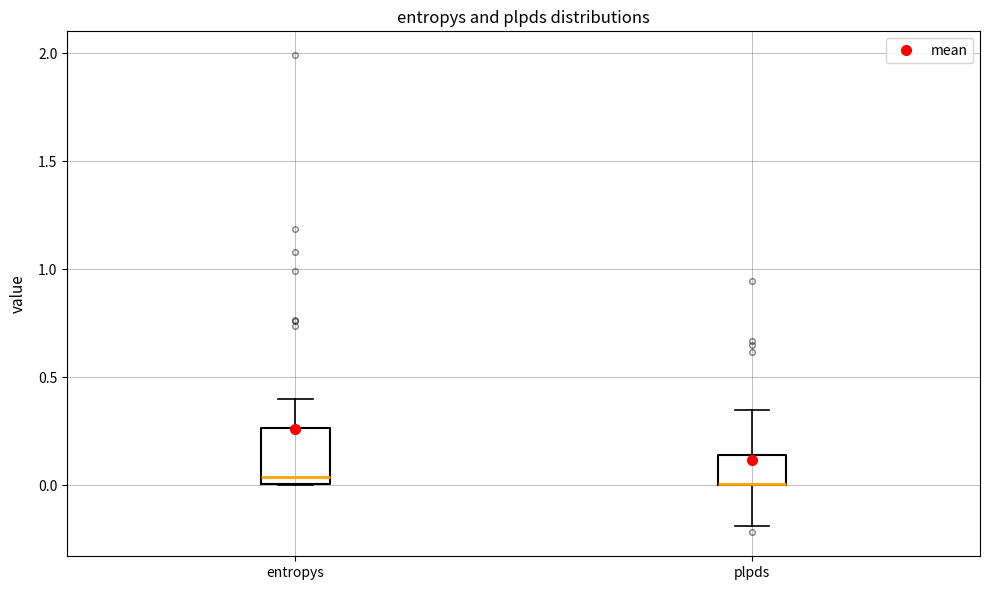

Reading left to right, transcribe this box plot: for each box, give where its median line is, the range the box spans, and where its two whiskers end, as read against the y-axis. The values are not printed on the chart, so give them approximately, as read against the axis.

entropys: median 0.05, box 0.00 to 0.25, whiskers 0.00 to 0.40
plpds: median 0.00 (drawn on the box's lower edge), box 0.00 to 0.15, whiskers -0.20 to 0.35